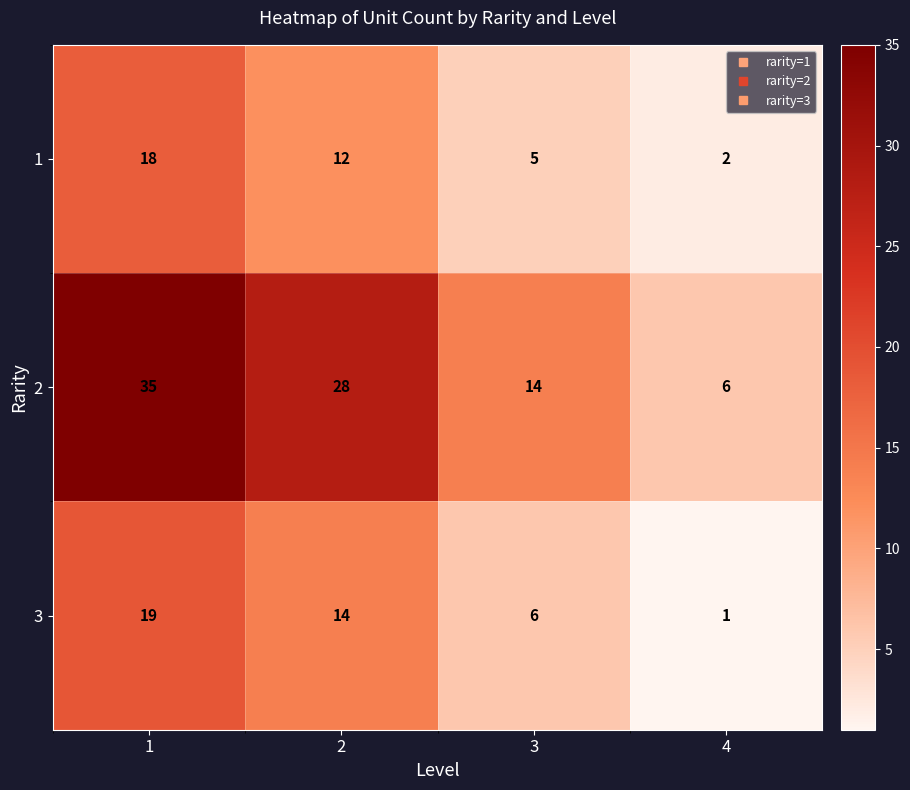

Which series has the widest spread of values?

2